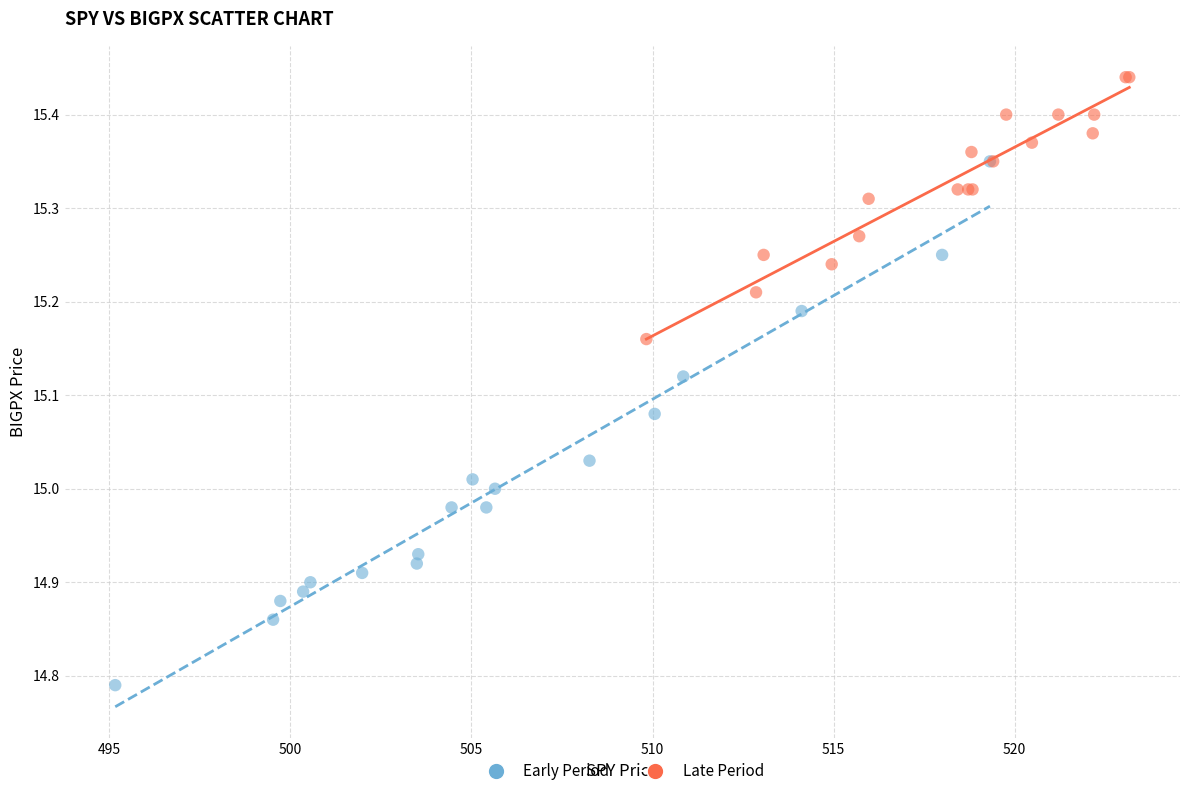

What are all the series names shown in the legend?

Early Period, Late Period